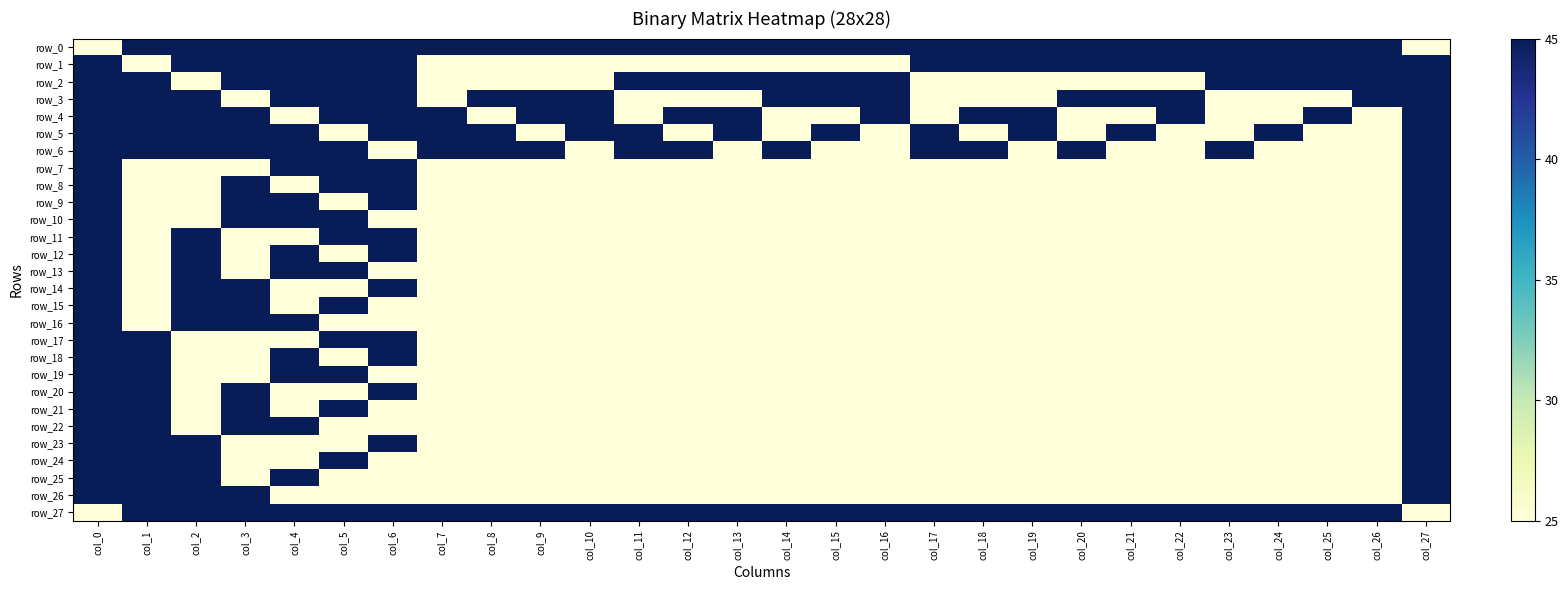

At which category is the sum across all series the highest?

col_0